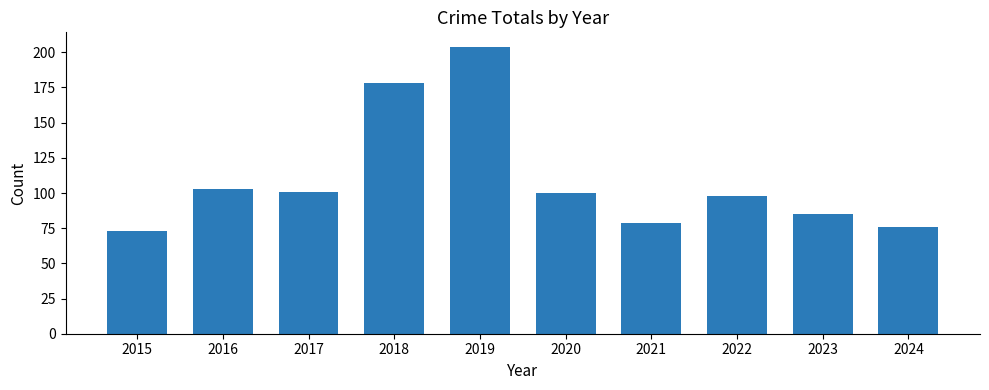

What is the difference between the maximum and minimum values?

131